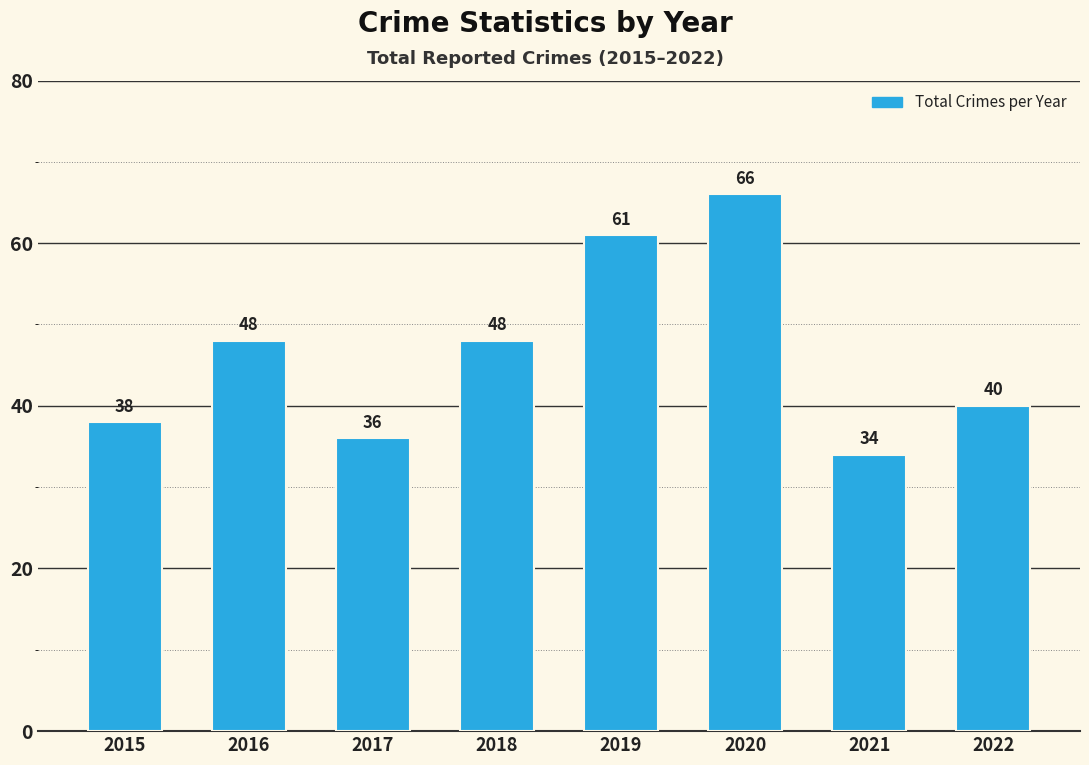

What is the average value?

46